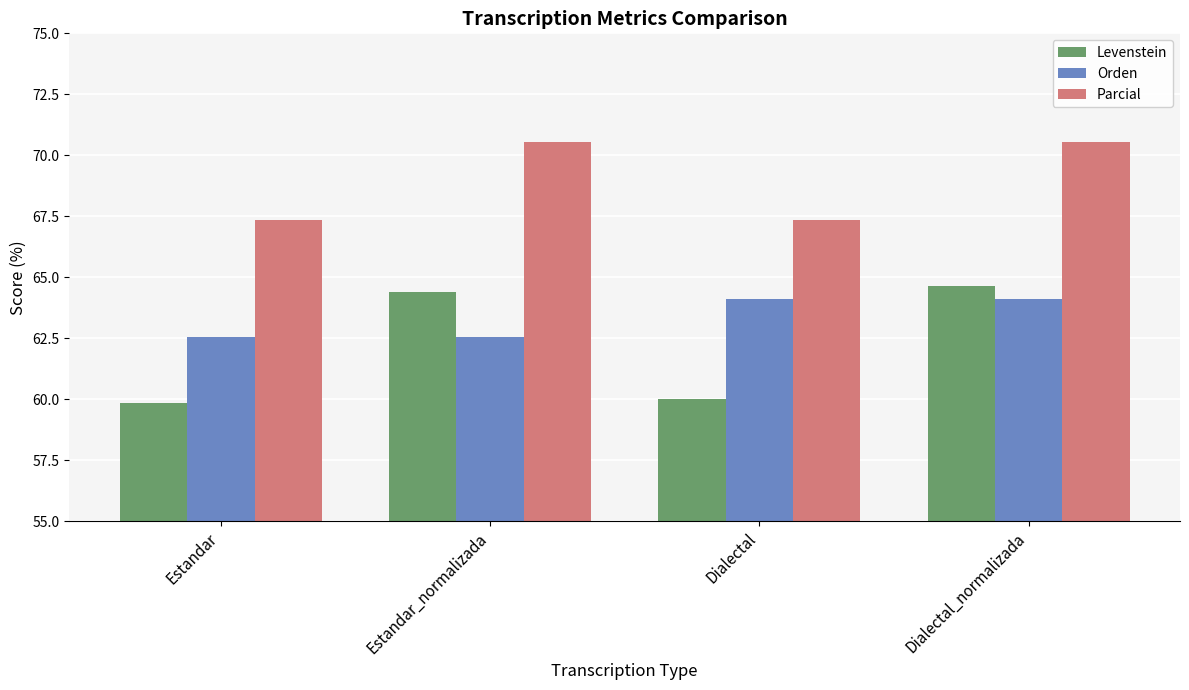

What is the approximate value of Levenstein at Estandar_normalizada?

64.4